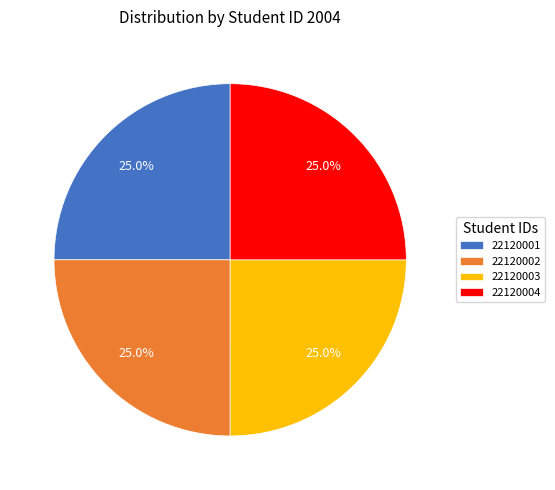

To the nearest percent, what is the average slice percentage?

25%